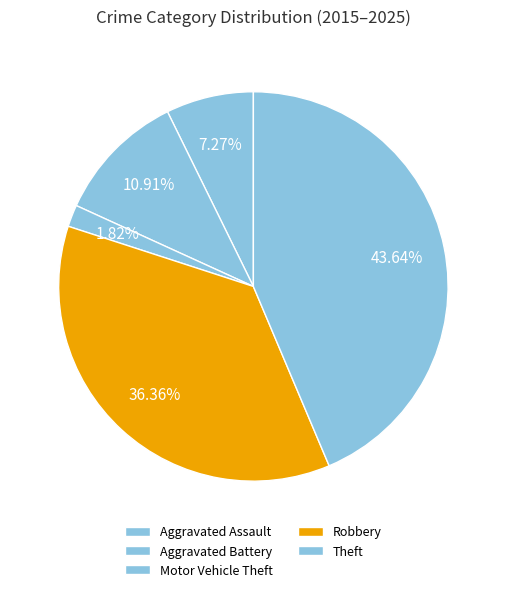

Does Robbery represent more than half of the total?

No